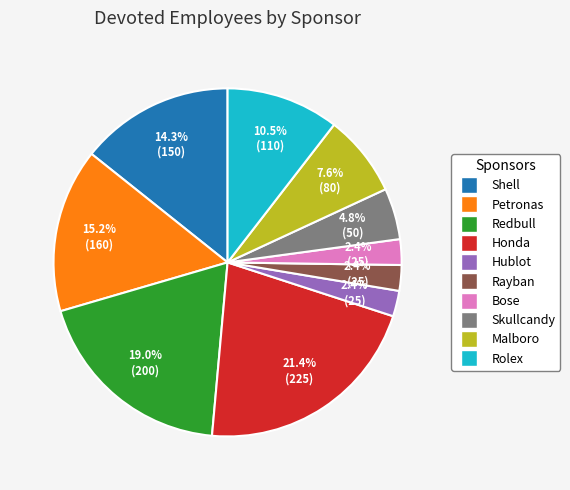

To the nearest percent, what percentage of the pie is Rayban?

2%